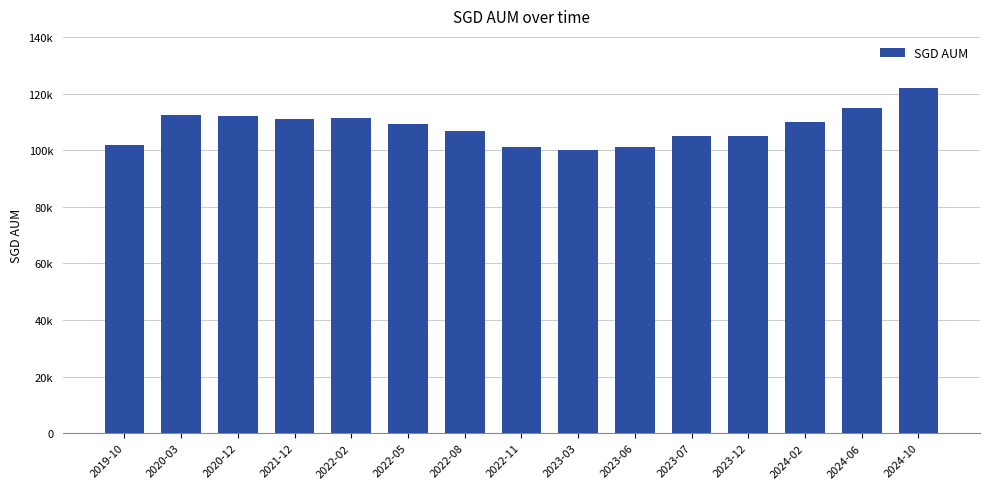

The chart shows a value of 111480.5 at 2022-02. True or false?

True